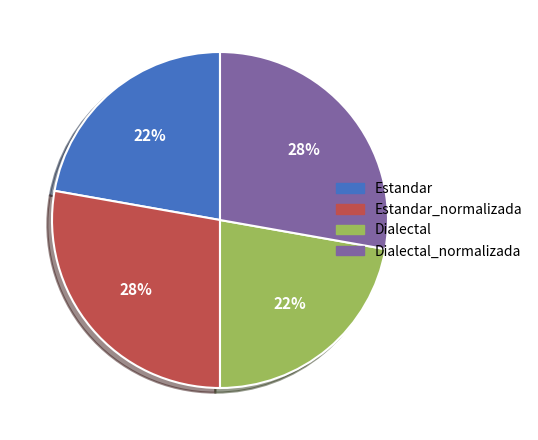

How many segments does this pie chart have?

4